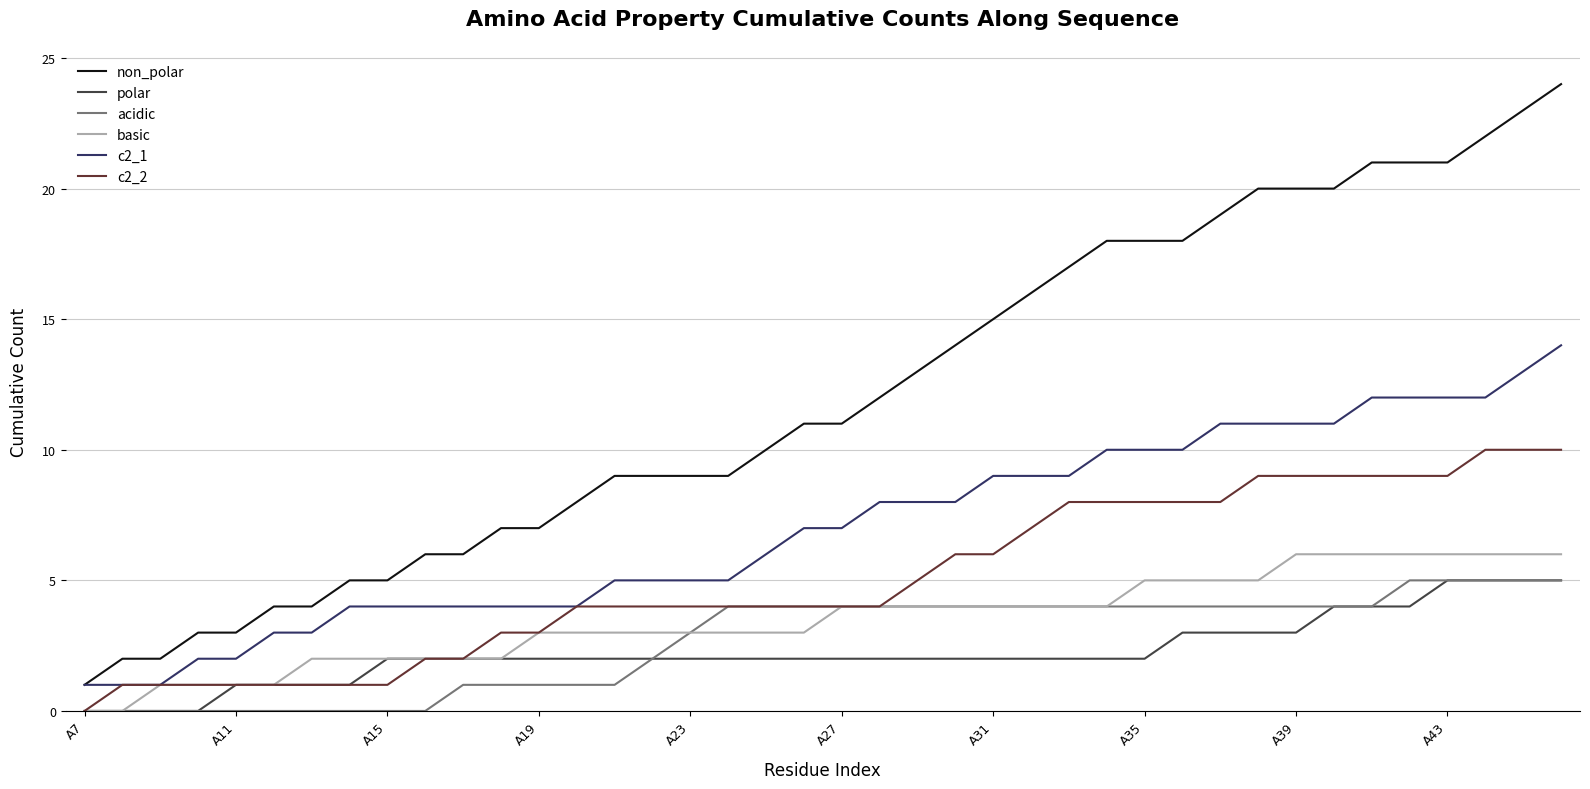

True or false: polar and c2_1 intersect in this chart.

False